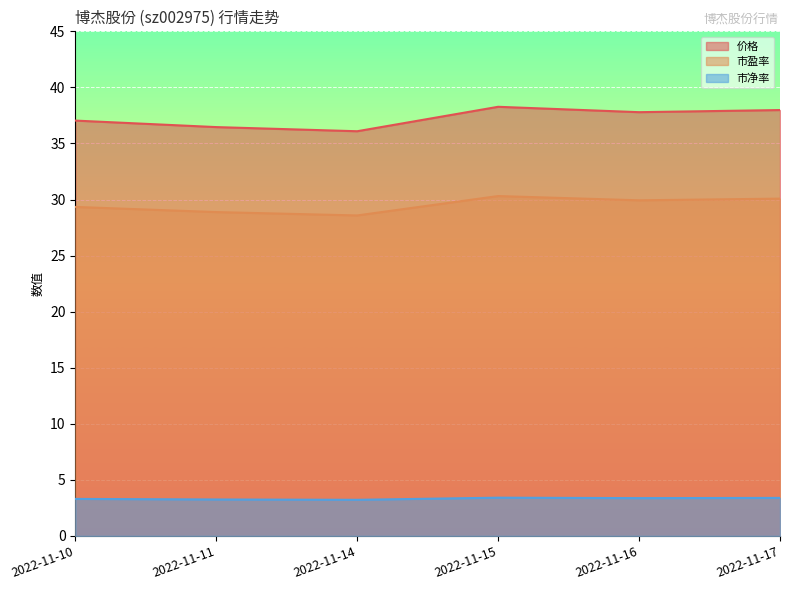

What is the total value across all series at 2022-11-10?

69.7